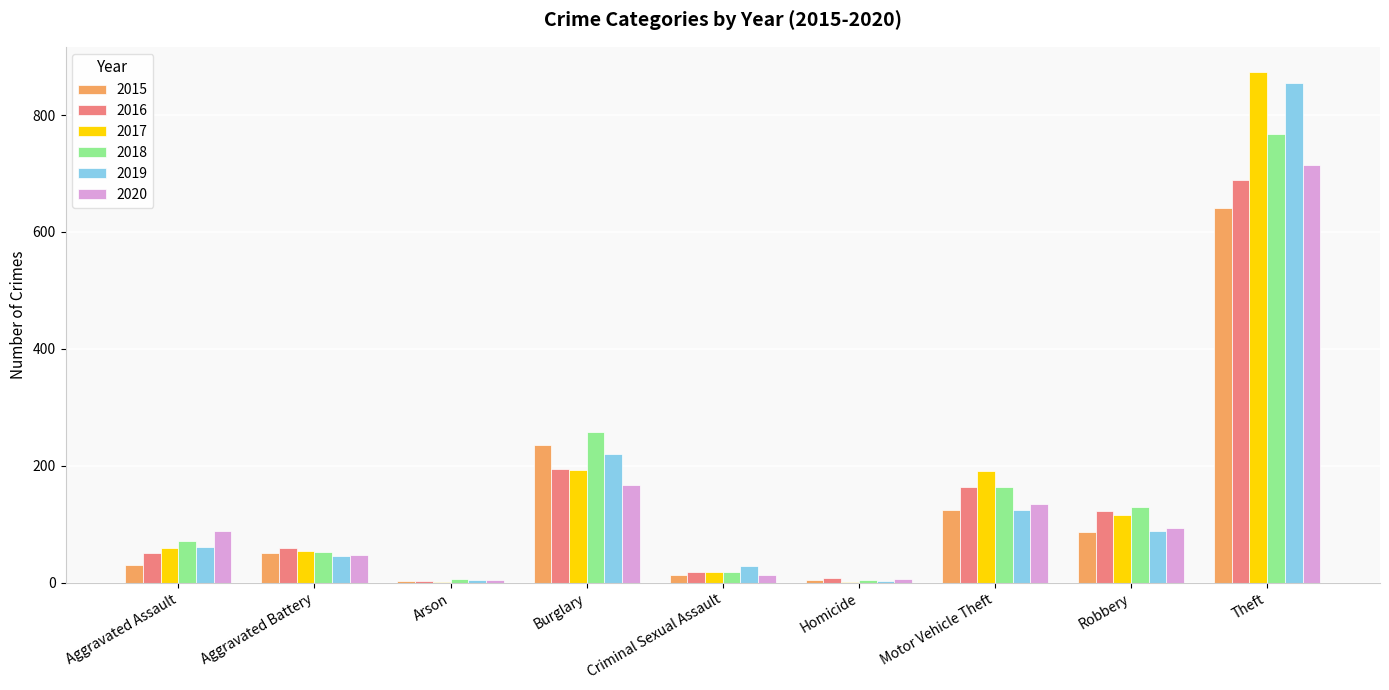

What is the sum of the 2018 values at Theft and Robbery?

897